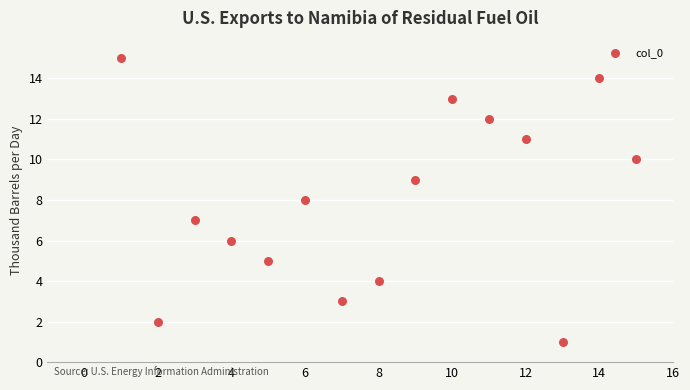

What is the range of X values (max minus min)?

14